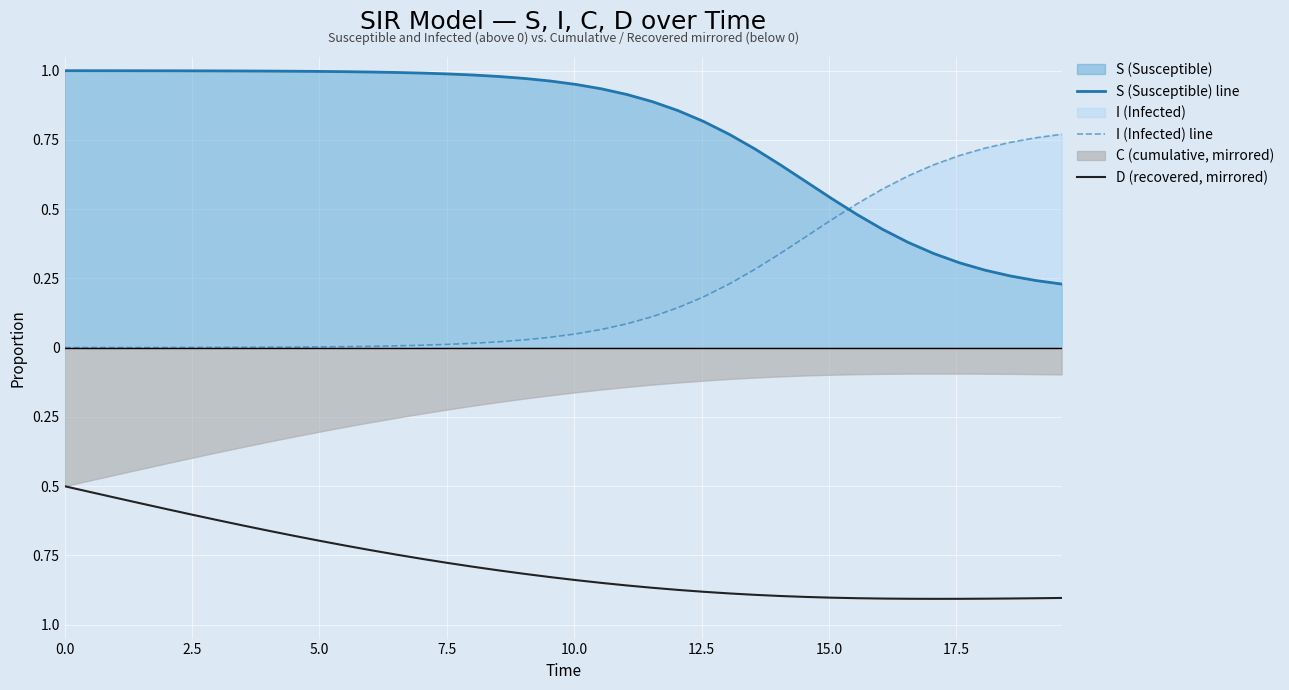

Which series has the largest total across all categories?

S (Susceptible) line